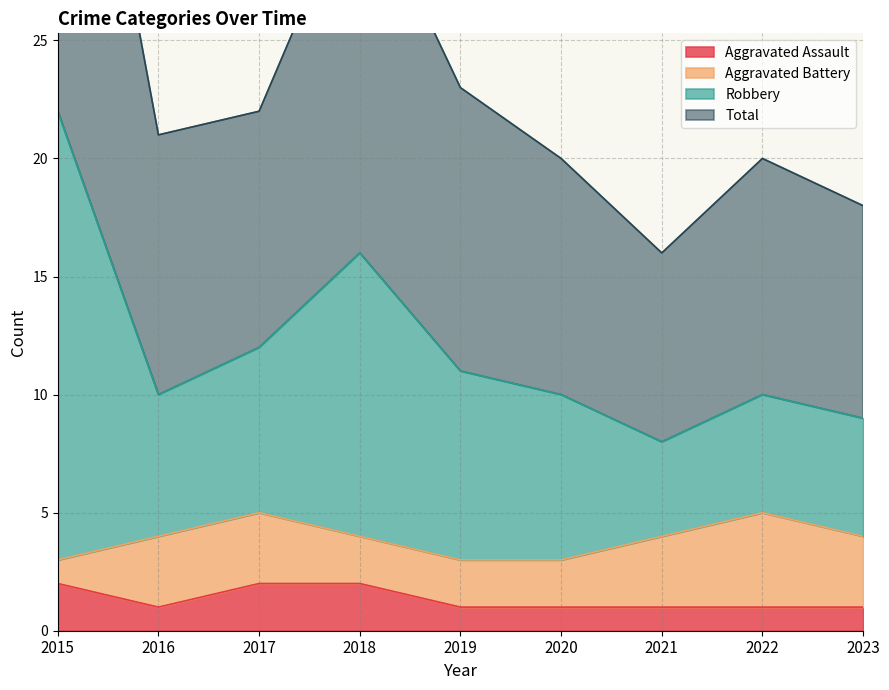

What is the greatest value displayed?

44